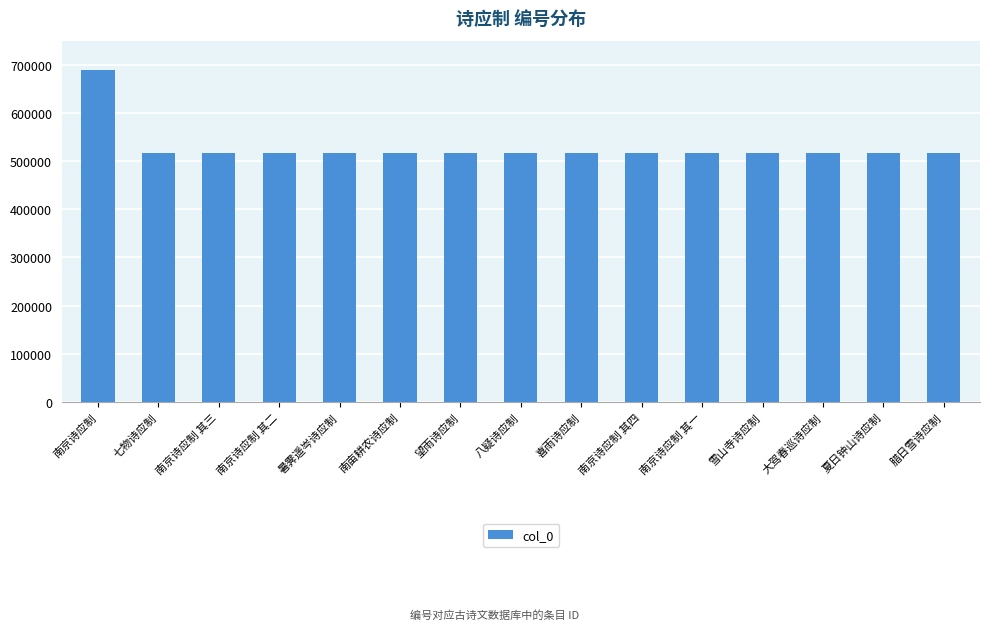

What is the approximate value at 暑霁遥岑诗应制?

516690